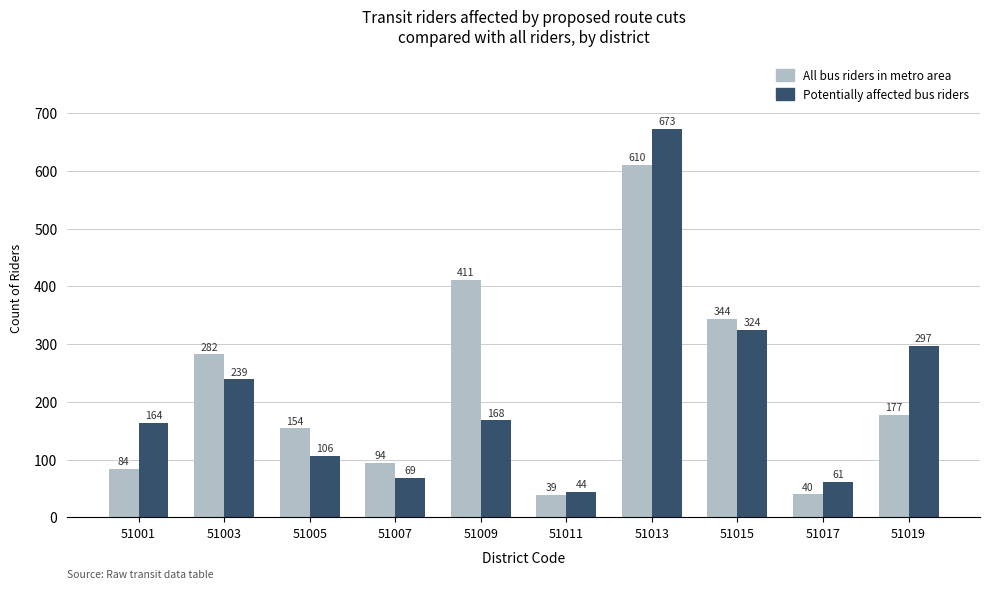

Which series has the largest total across all categories?

All bus riders in metro area